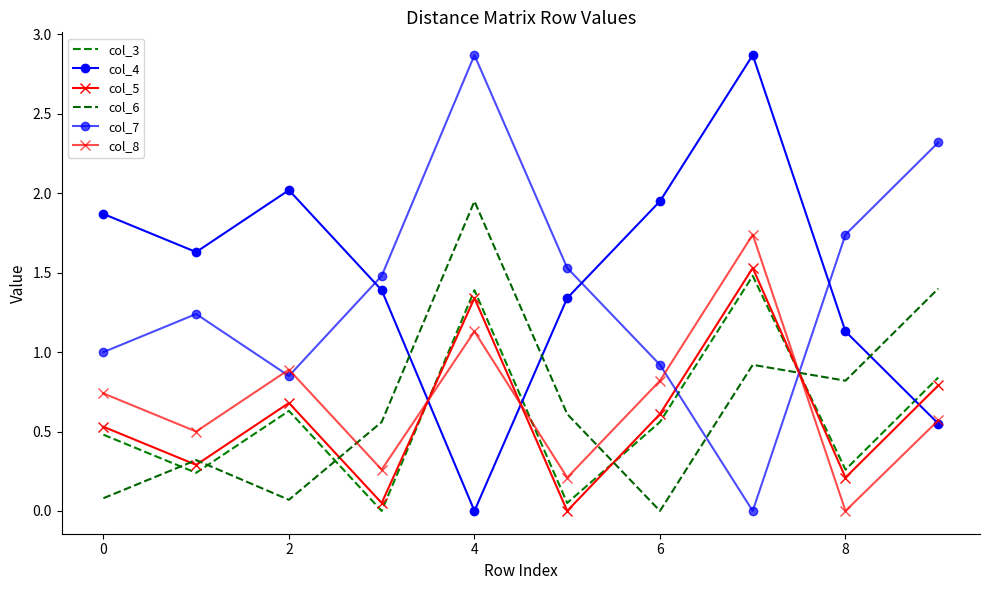

What is the value of the col_8 point at the 8th from the left?

1.7